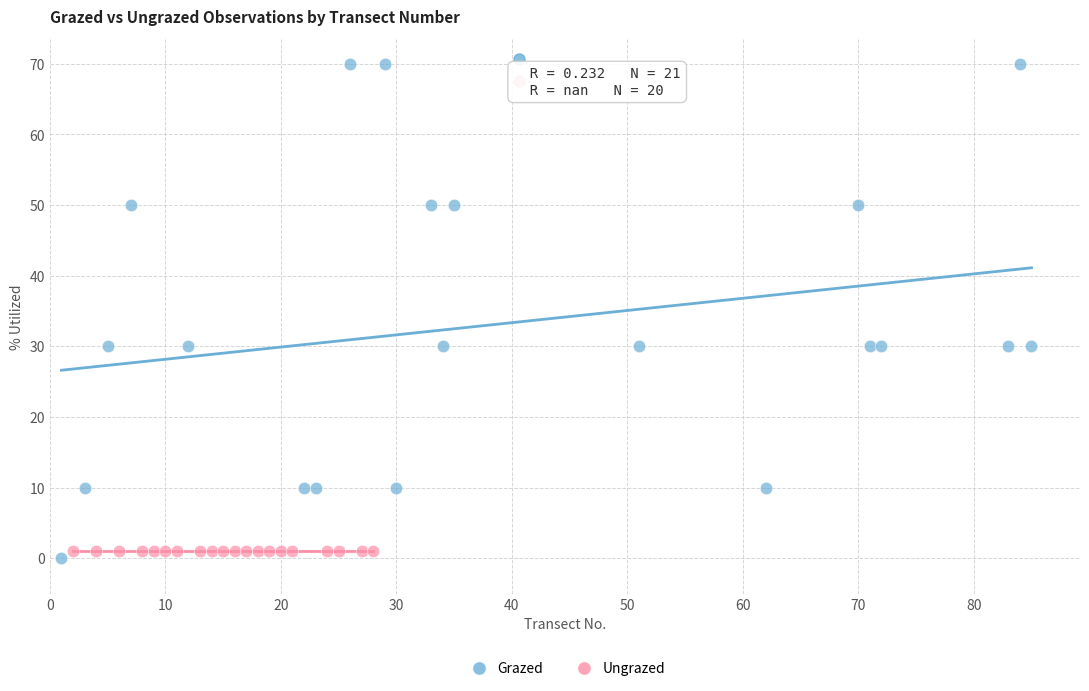

Which series reaches the maximum Y coordinate?

Grazed